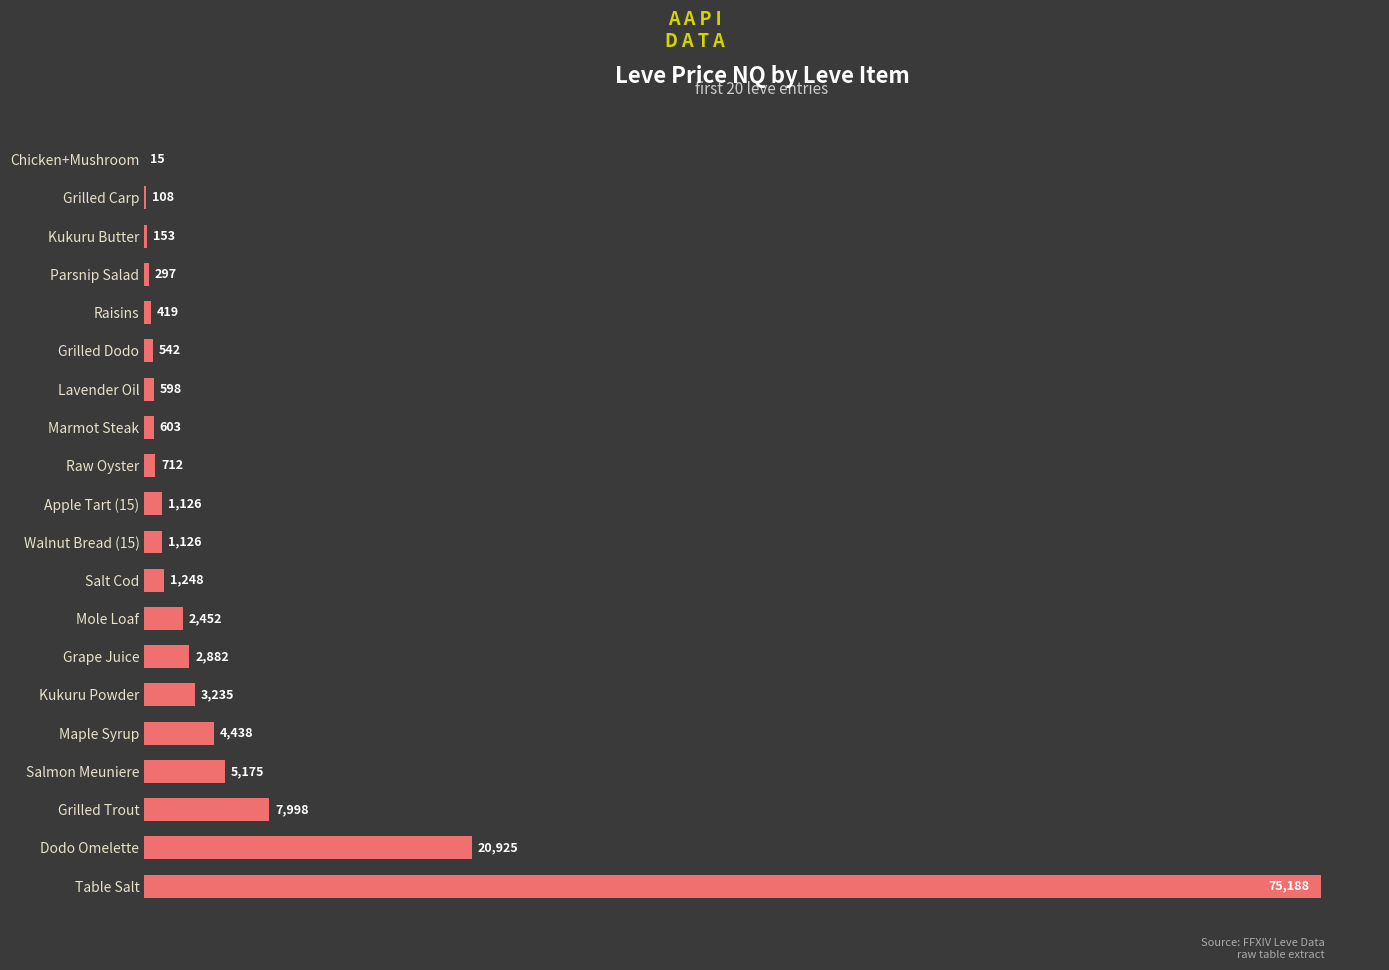

Count the number of data series in this chart.

1